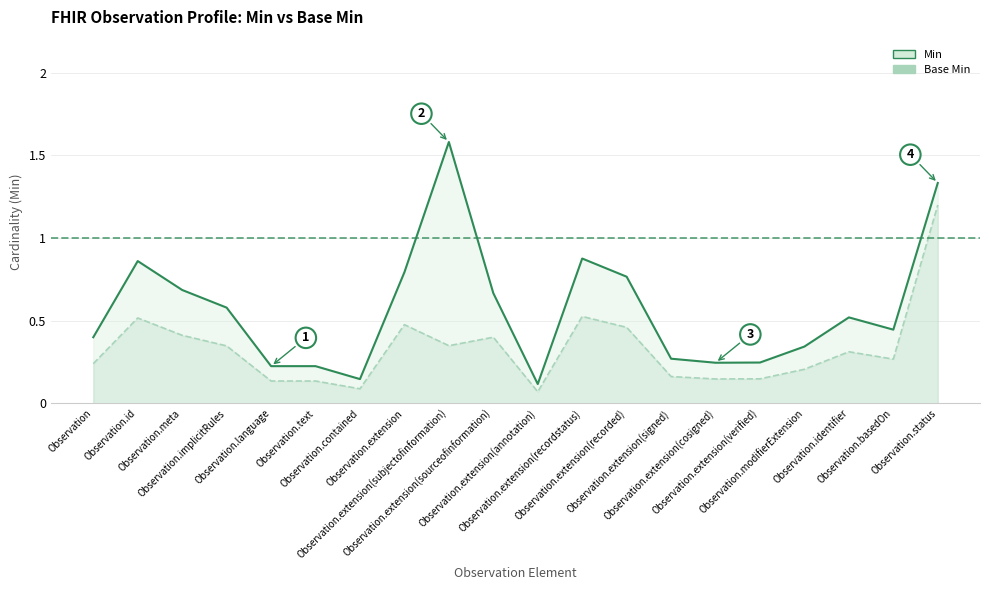

Reading left to right, extract all data points from this chart.

Min: Observation=0.4	Observation.id=0.9	Observation.meta=0.7	Observation.implicitRules=0.6	Observation.language=0.2	Observation.text=0.2	Observation.contained=0.1	Observation.extension=0.8	Observation.extension(subjectofinformation)=1.6	Observation.extension(sourceofinformation)=0.7	Observation.extension(annotation)=0.1	Observation.extension(recordstatus)=0.9	Observation.extension(recorded)=0.8	Observation.extension(signed)=0.3	Observation.extension(cosigned)=0.2	Observation.extension(verified)=0.2	Observation.modifierExtension=0.3	Observation.identifier=0.5	Observation.basedOn=0.4	Observation.status=1.3
Base Min: Observation=0.2	Observation.id=0.5	Observation.meta=0.4	Observation.implicitRules=0.3	Observation.language=0.1	Observation.text=0.1	Observation.contained=0.1	Observation.extension=0.5	Observation.extension(subjectofinformation)=0.3	Observation.extension(sourceofinformation)=0.4	Observation.extension(annotation)=0.1	Observation.extension(recordstatus)=0.5	Observation.extension(recorded)=0.5	Observation.extension(signed)=0.2	Observation.extension(cosigned)=0.1	Observation.extension(verified)=0.1	Observation.modifierExtension=0.2	Observation.identifier=0.3	Observation.basedOn=0.3	Observation.status=1.2